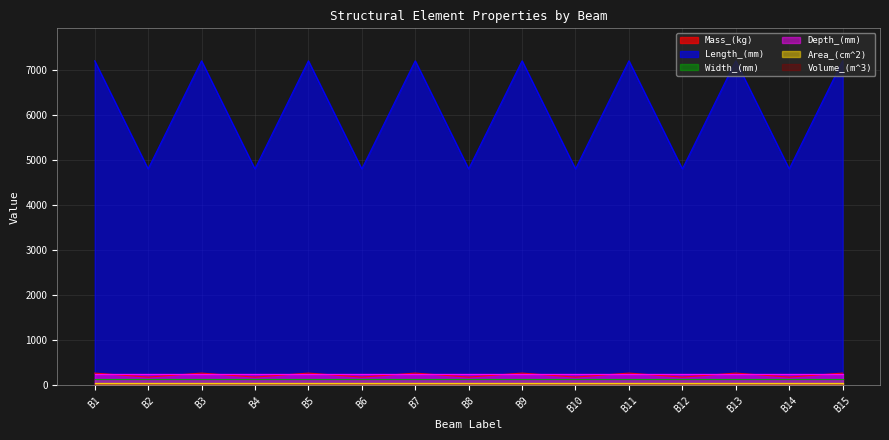

True or false: Volume_(m^3) has more than 1 points higher than both neighbors.

True